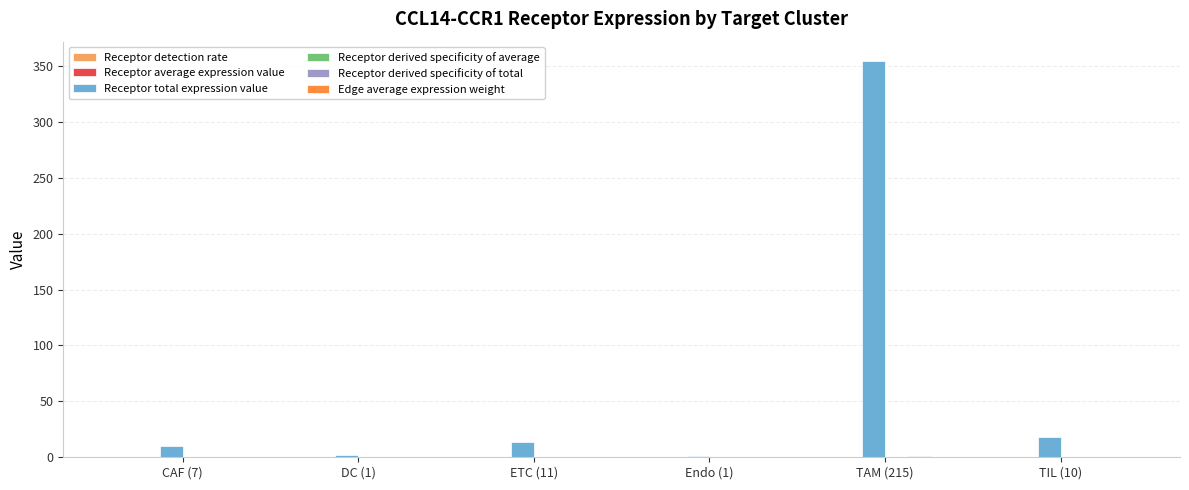

At which category is the sum across all series the highest?

TAM (215)